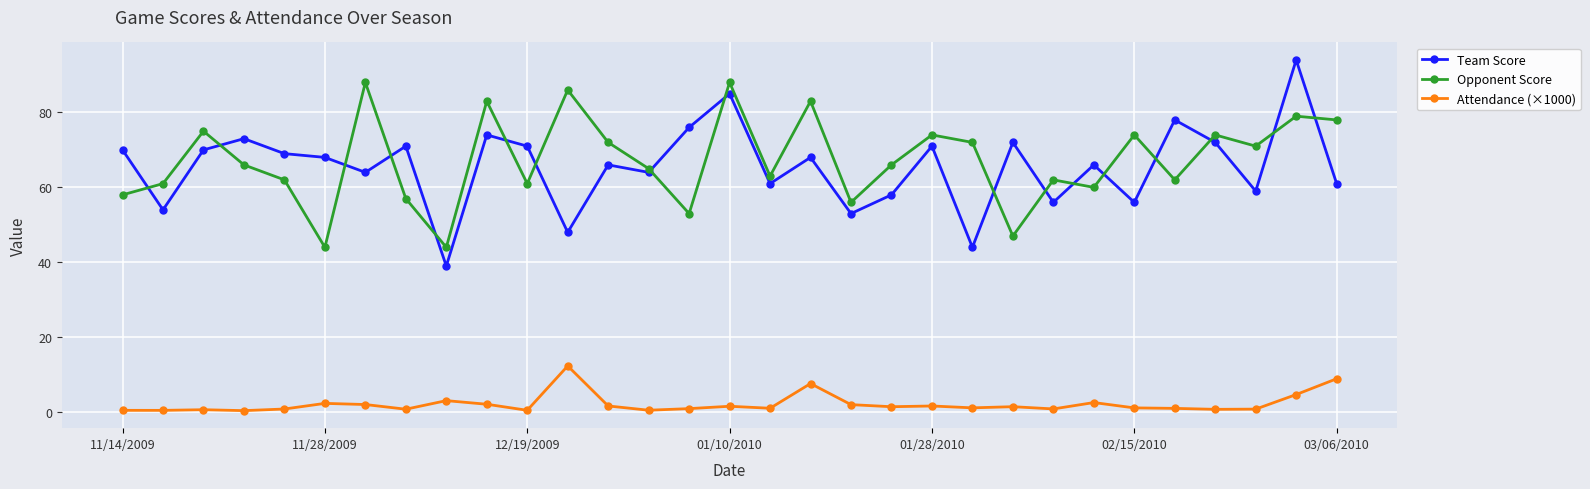

True or false: Opponent Score has more than 1 points higher than both neighbors.

True